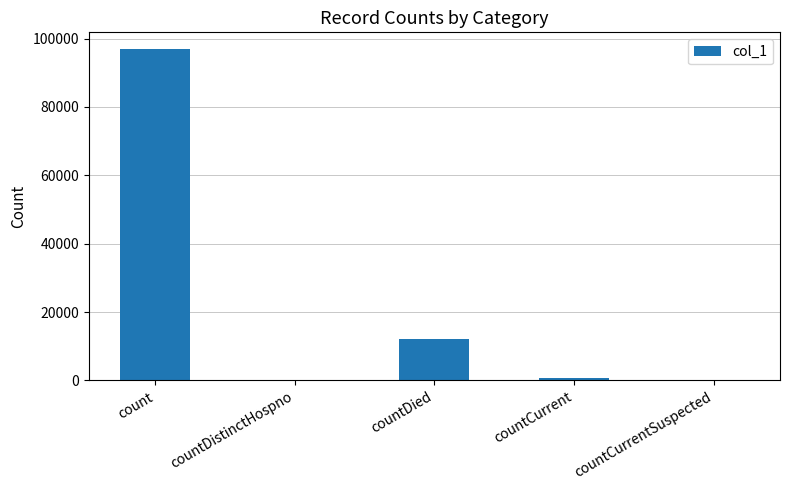

What is the average value?

21958